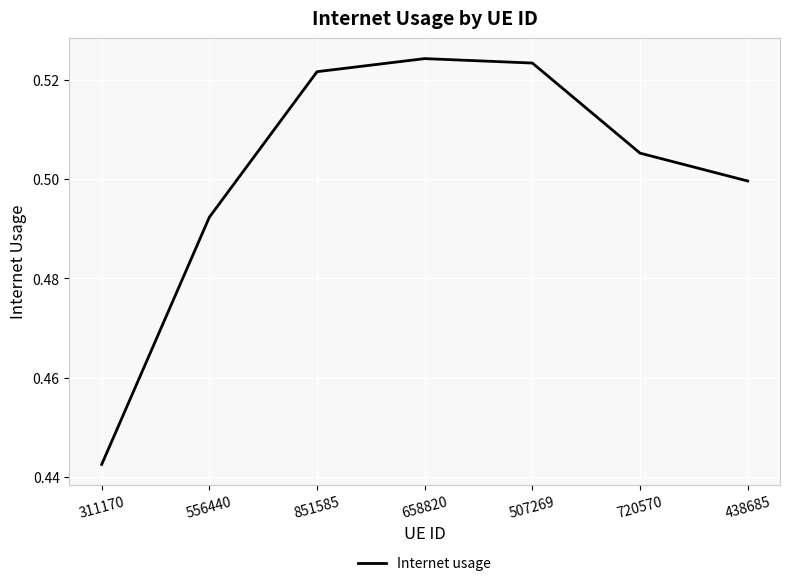

How many lines are shown in the chart?

1